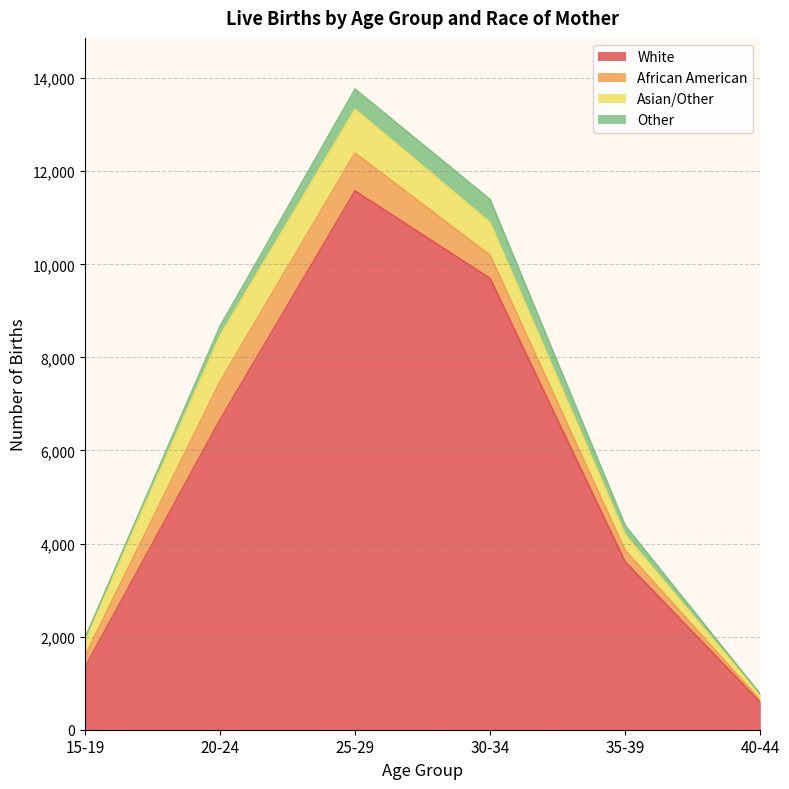

True or false: White has more than 1 points higher than both neighbors.

False